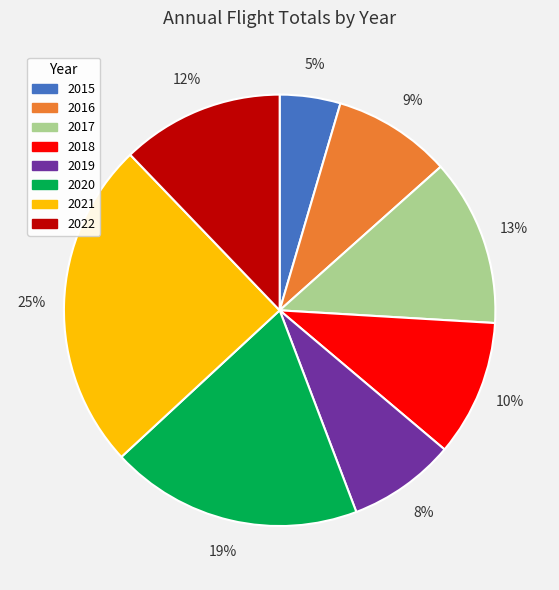

To the nearest percent, what is the average slice percentage?

12%